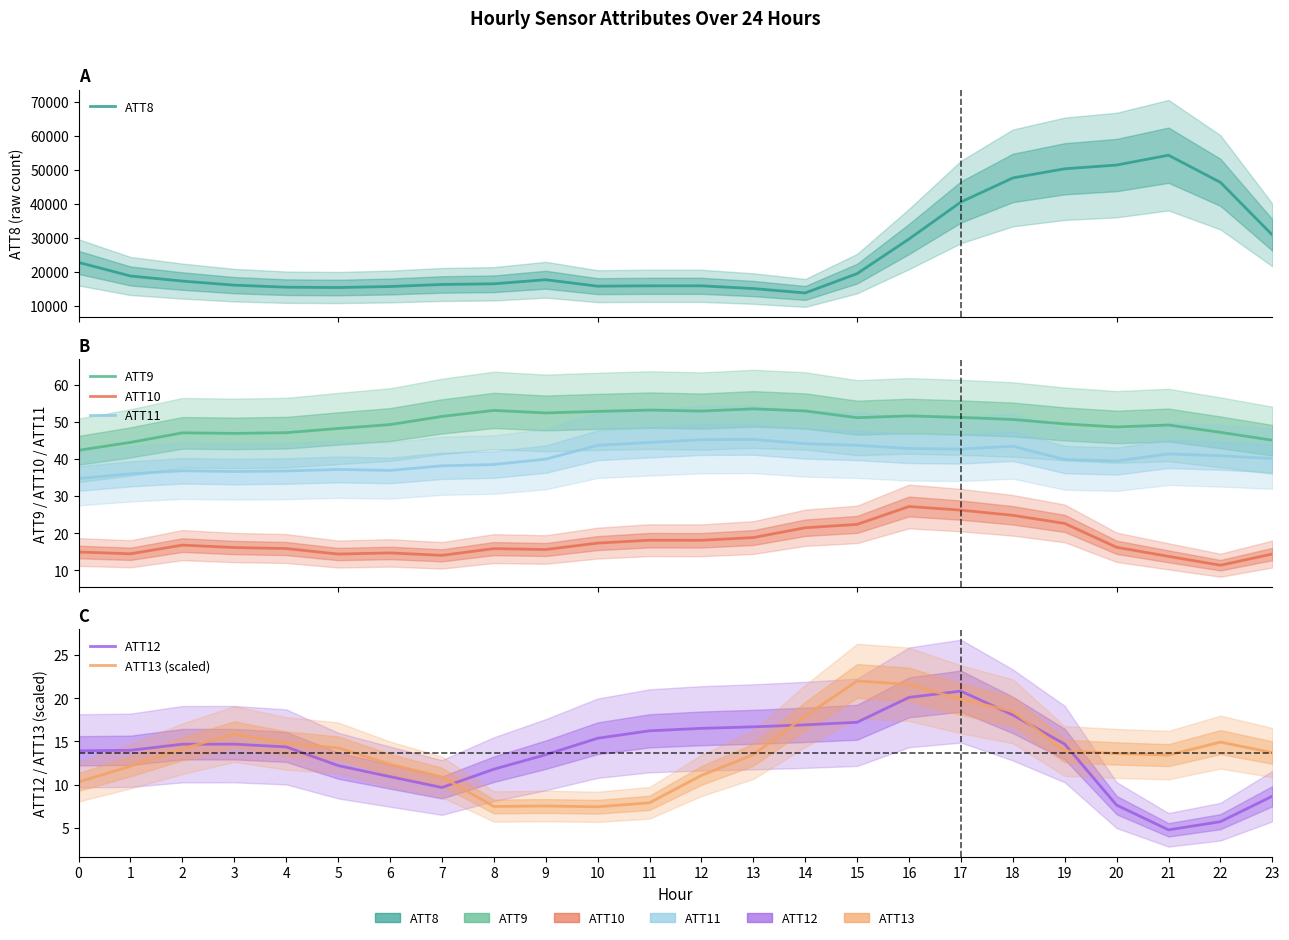

How many lines are shown in the chart?

6